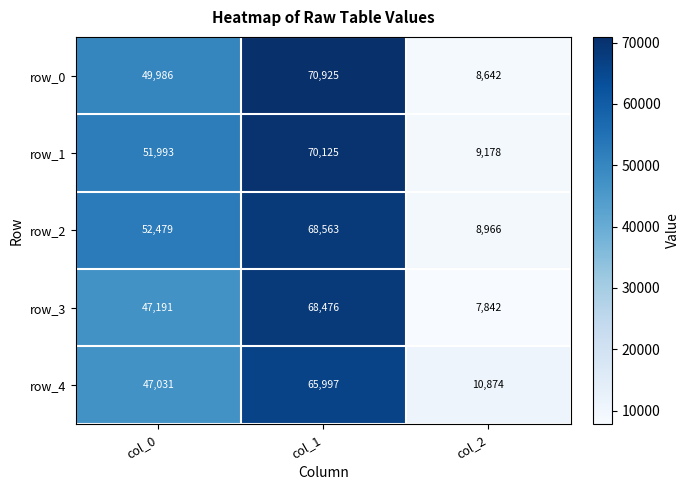

At how many categories does at least one series exceed 64798?

1